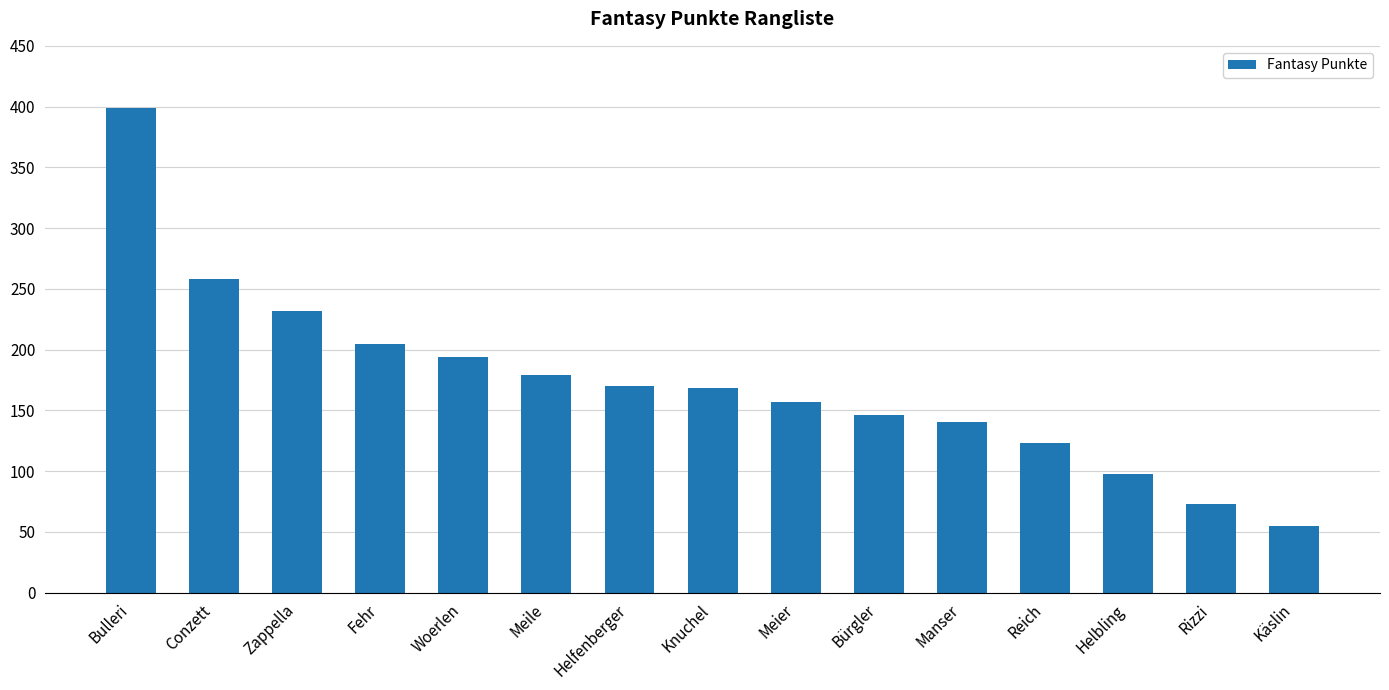

The chart shows a value of 55 at Käslin. True or false?

True